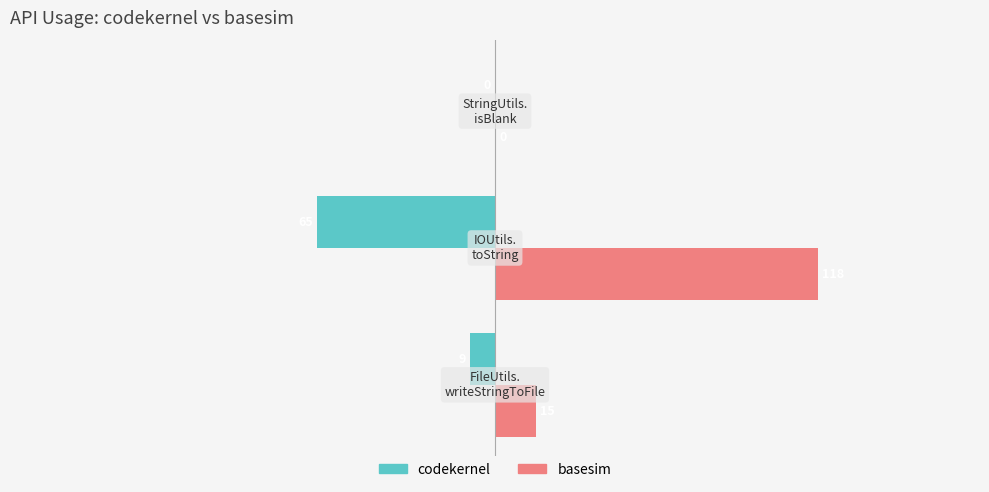

What are all the series names shown in the legend?

codekernel, basesim